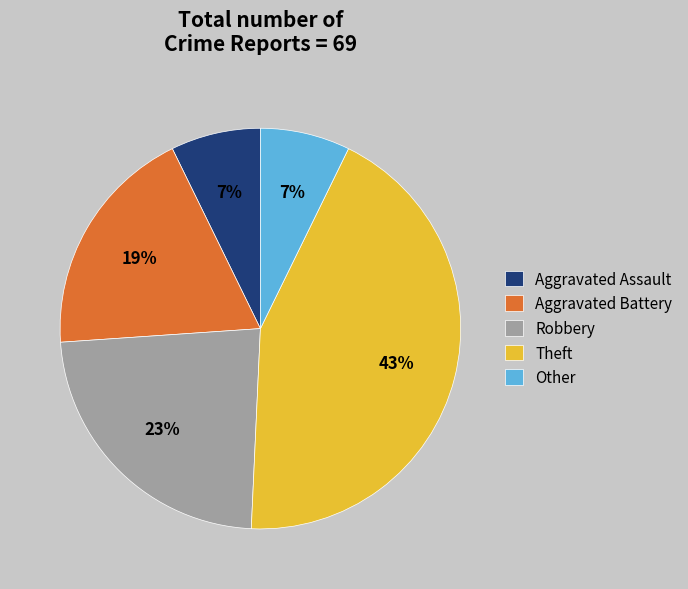

Is Robbery the majority of the pie?

No